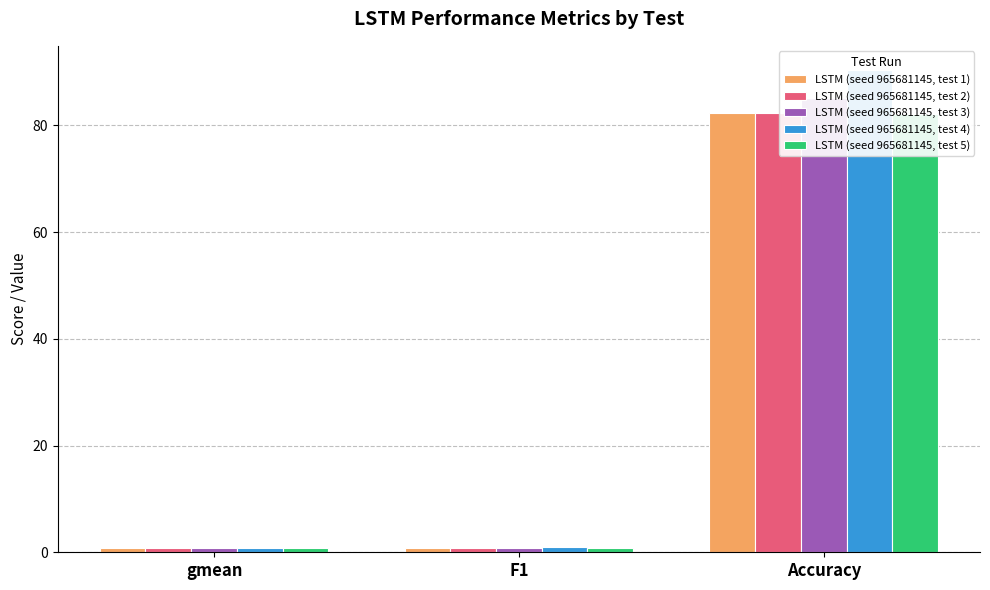

List the labels in order of LSTM (seed 965681145, test 5) value, smallest first.

gmean, F1, Accuracy